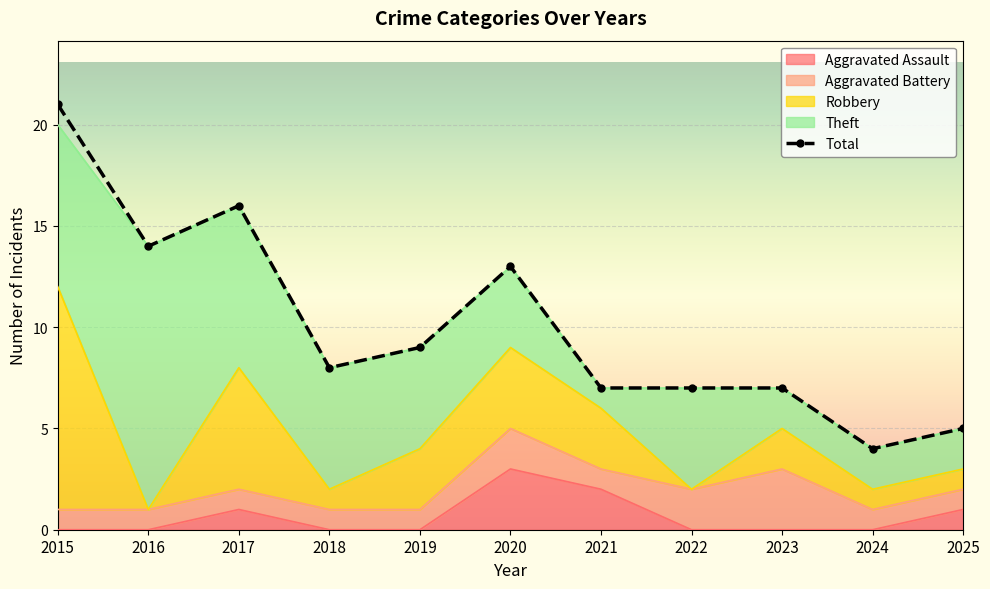

What is the value of the 4th point from the left?

8